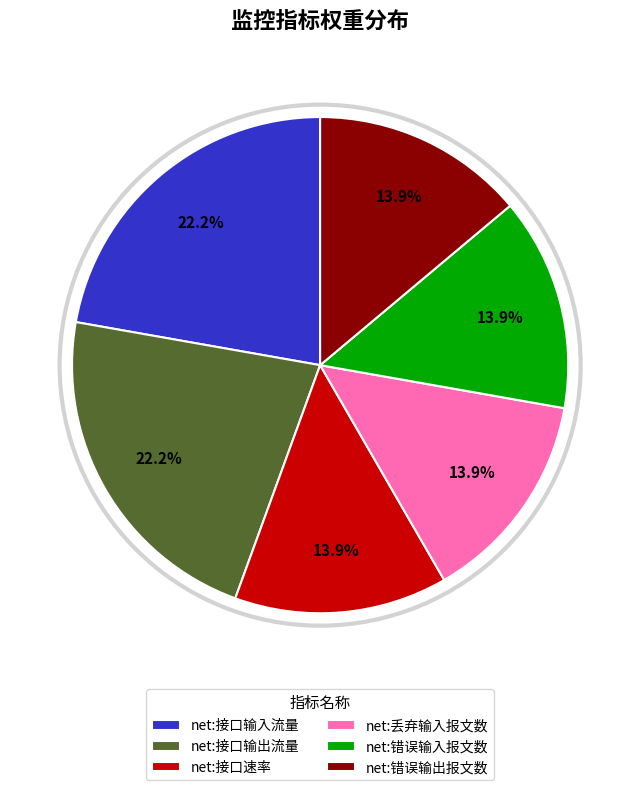

Does any single category account for the majority?

No